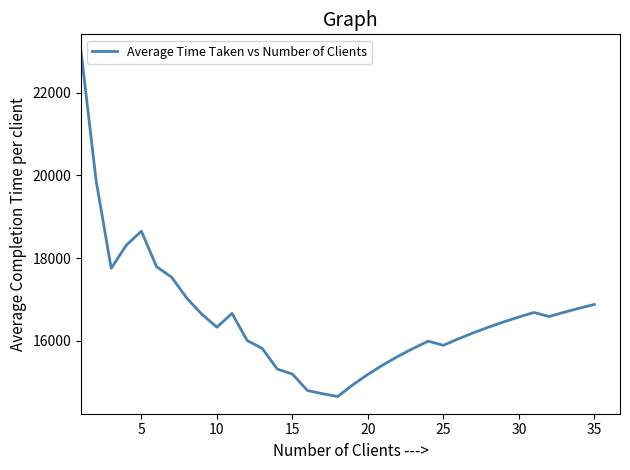

What is the difference between the maximum and minimum values?

8352.8